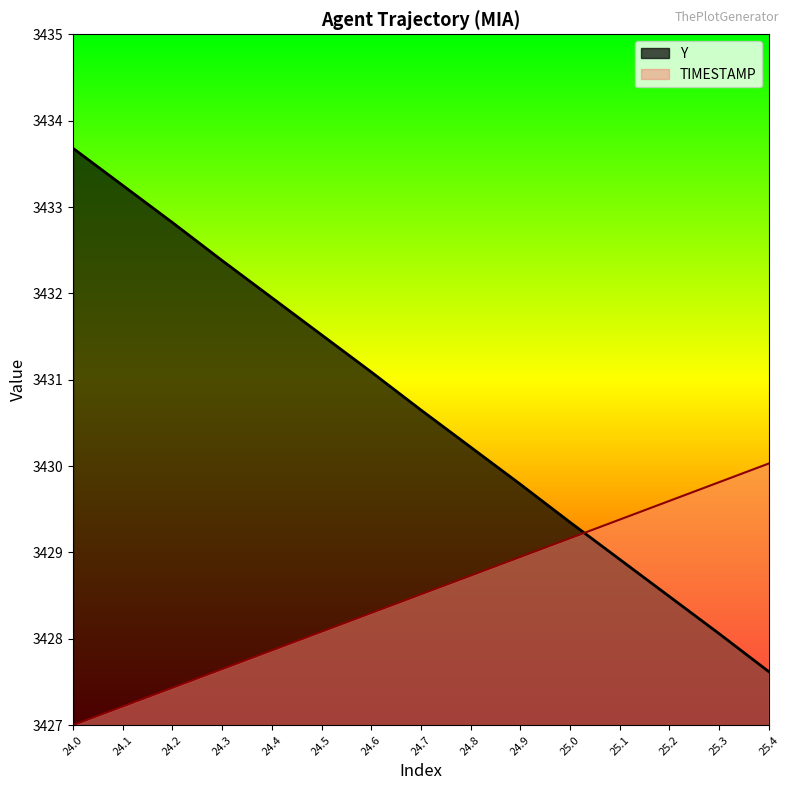

Between 24.1 and 24.5, which series saw the biggest shift?

Y